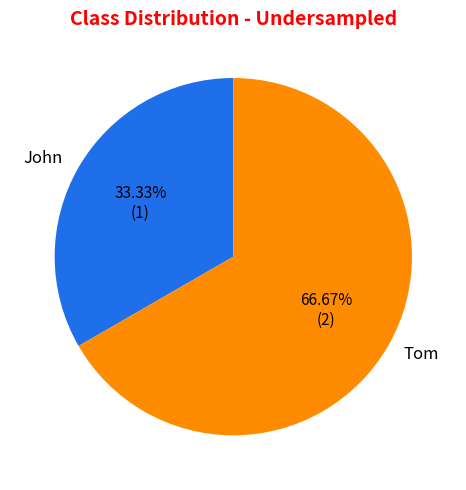

What portion of the pie excludes Tom?

33.3%